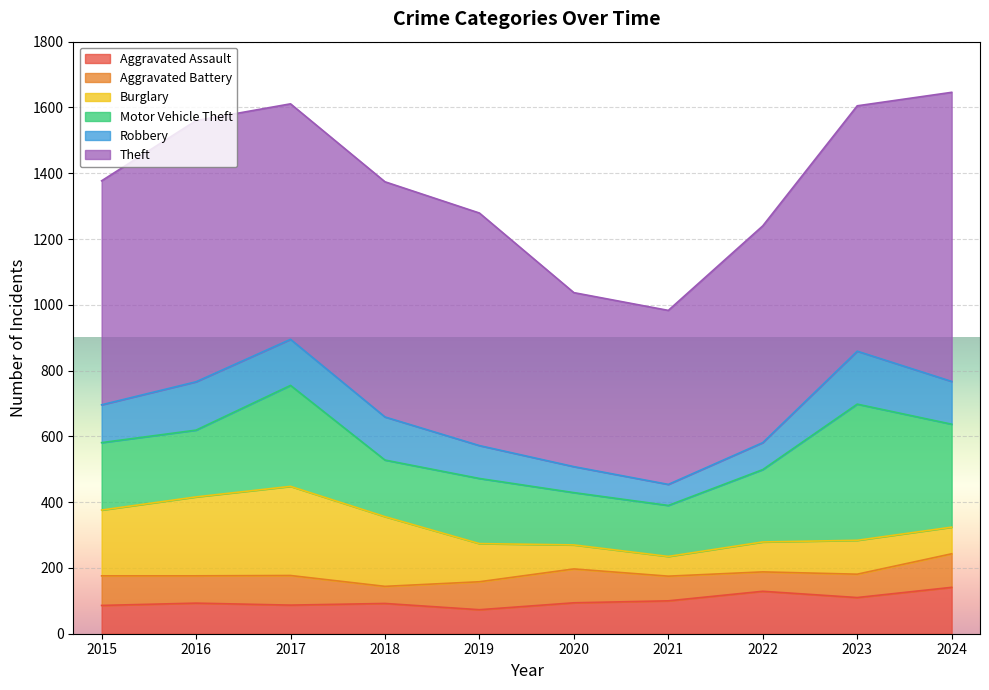

What is the approximate value of Motor Vehicle Theft at 2021, to the nearest 5?

155